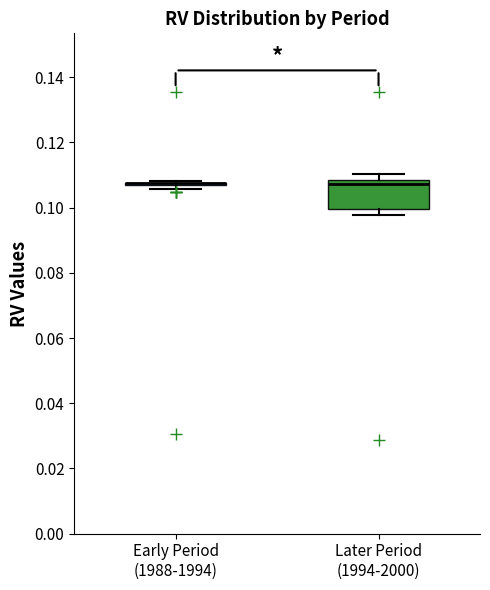

Reading left to right, transcribe this box plot: for each box, give where its median line is, the range the box spans, and where its two whiskers end, as read against the y-axis. The values are not printed on the chart, so give them approximately, as read against the axis.

Early Period (1988-1994): box collapsed to a line at 0.108, whiskers 0.106 to 0.108
Later Period (1994-2000): median 0.108 (just below the box's upper edge), box 0.100 to 0.108, whiskers 0.098 to 0.110